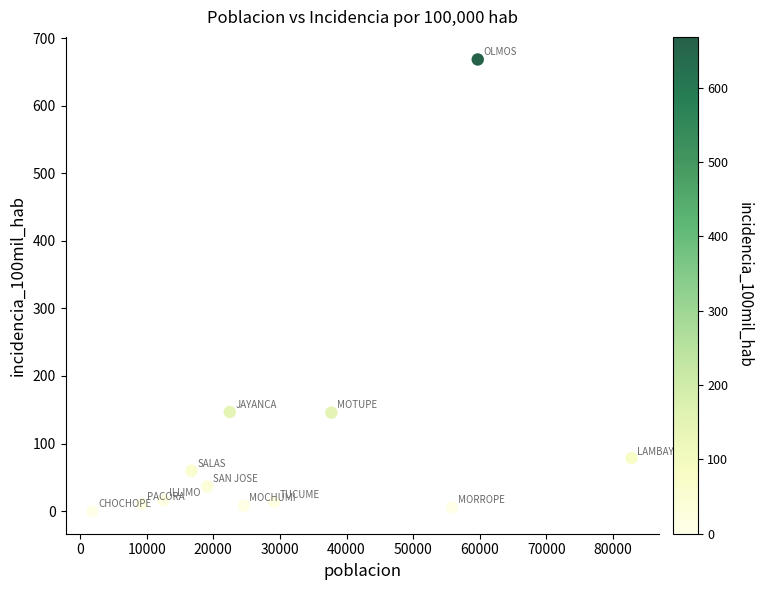

What is the range of Y values (max minus min)?

668.4